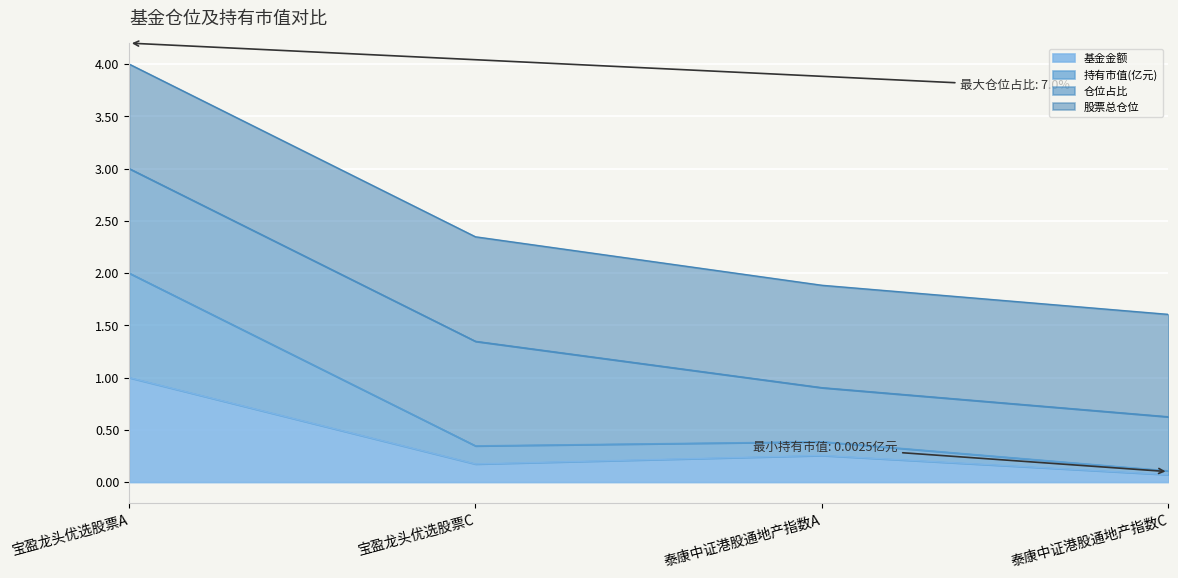

At which category is the sum across all series the highest?

宝盈龙头优选股票A